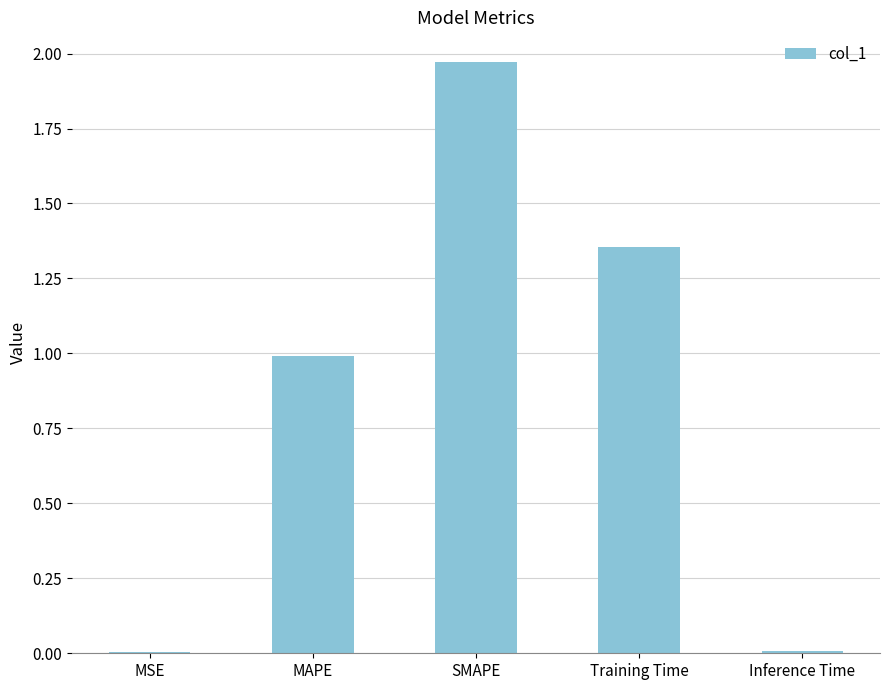

Is it true that the value at SMAPE is 0.9?

False